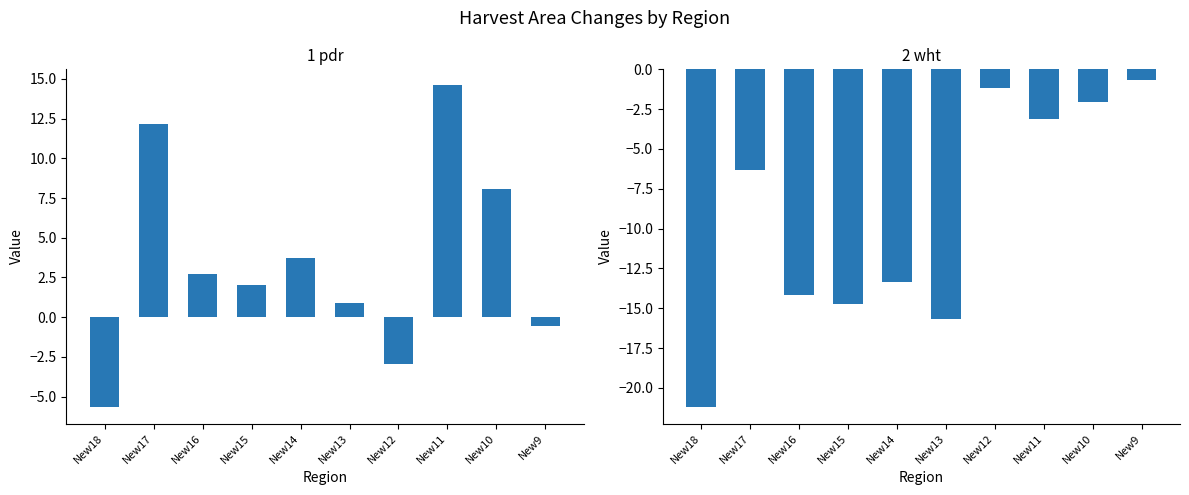

At which label does 2 wht first exceed -6?

New12